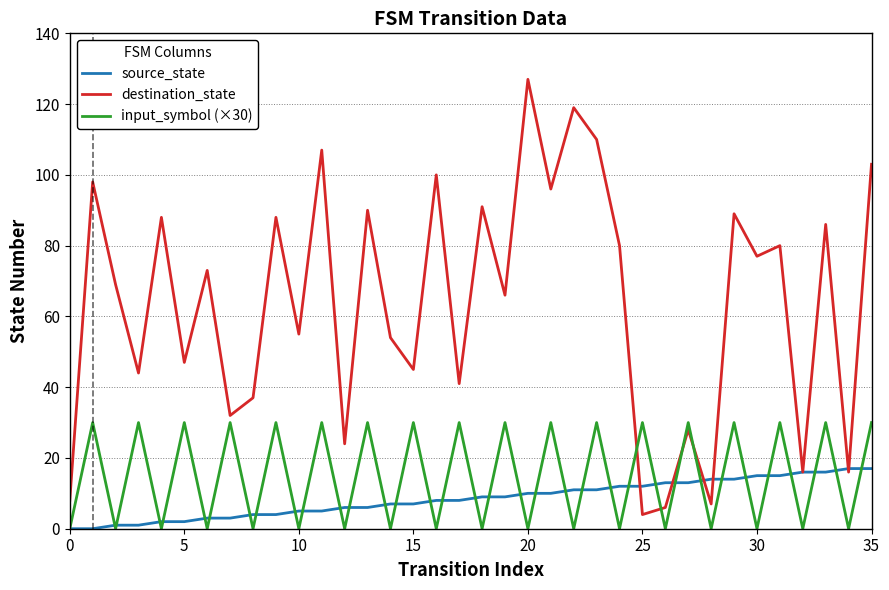

What is the highest value of the source_state series?

17